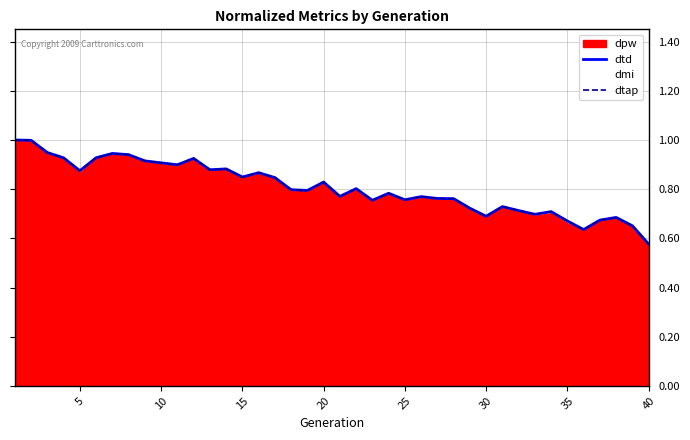

What is the sum of all dtap values?

32.3